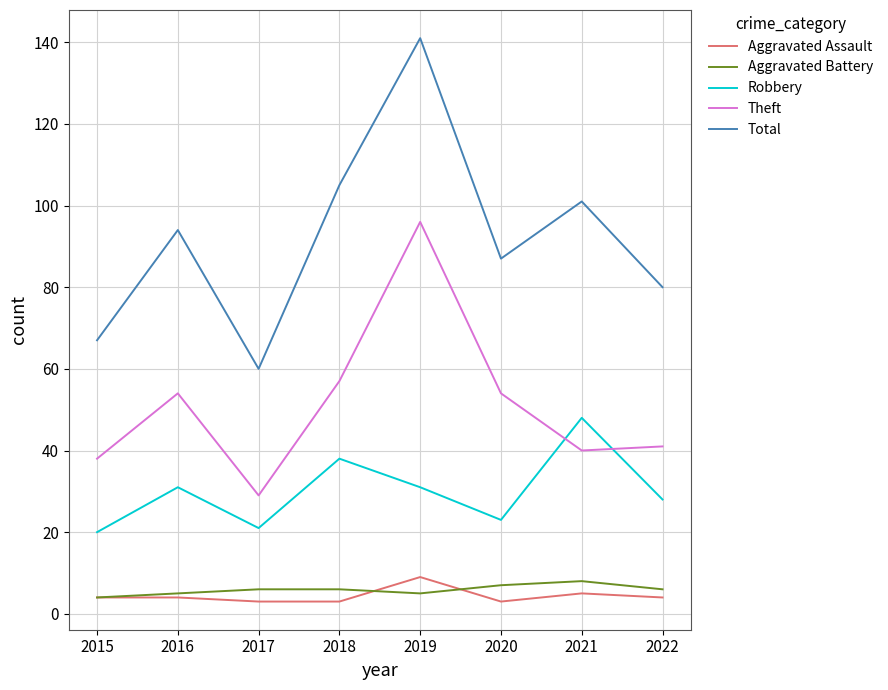

What is the smallest value displayed?

3